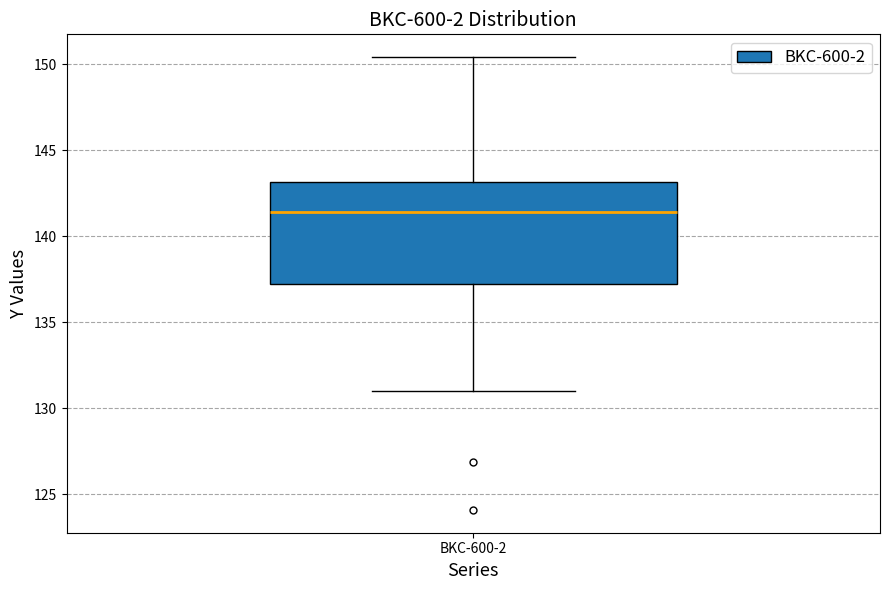

Read this box plot against the y-axis: the position of the median line, the range covered by the box, and the ends of both whiskers. The values are not printed on the chart, so give them approximately, as read against the axis.

median 141.5, box 137.5 to 143.0, whiskers 131.0 to 150.5